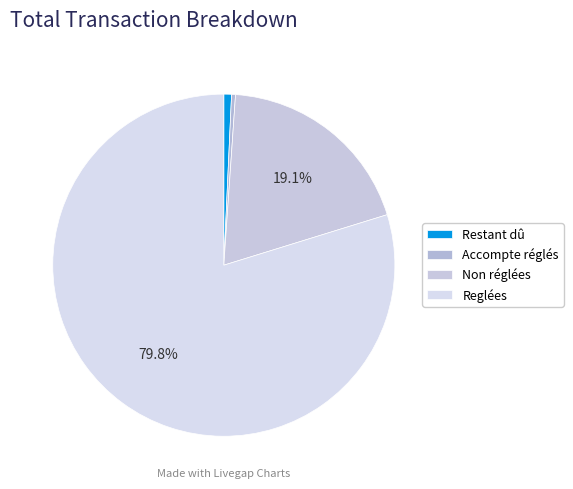

What is the change in value from Restant dû to Accompte réglés?

-7626.5